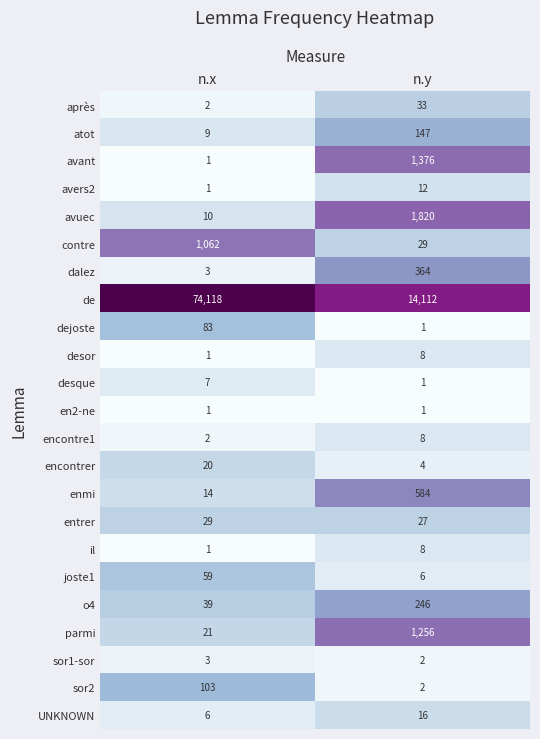

Which series changed the most between n.x and n.y?

de